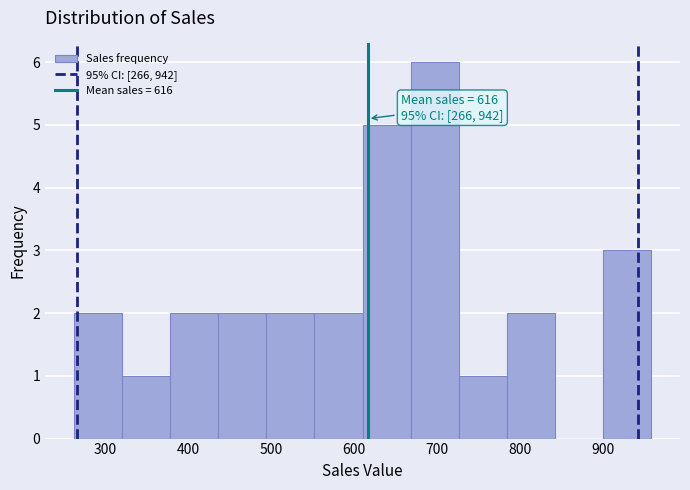

Which range on the x-axis has the tallest bar?

668 to 726